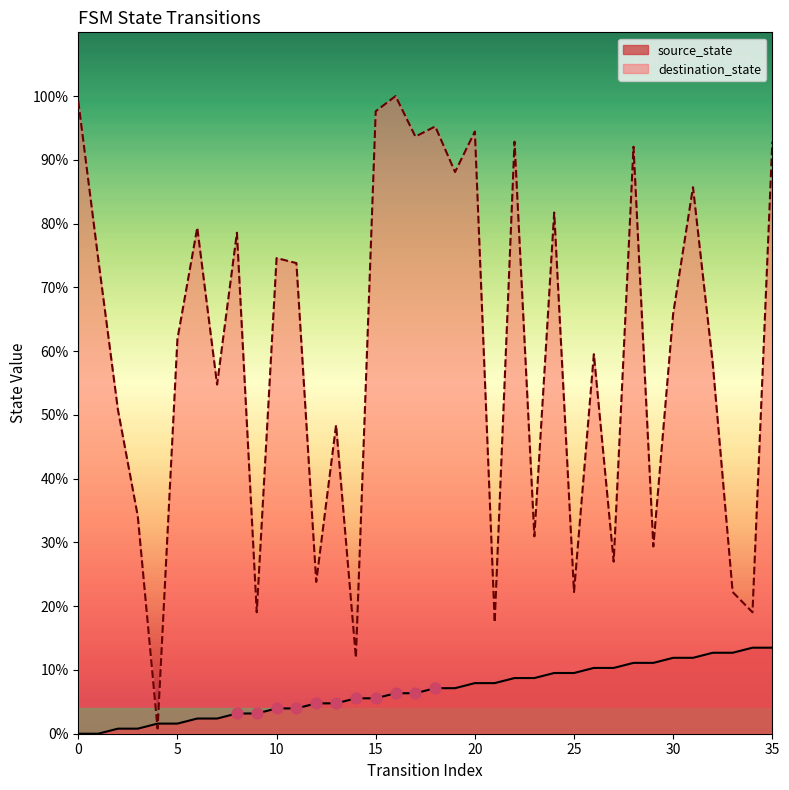

At which category is the sum across all series the highest?

16